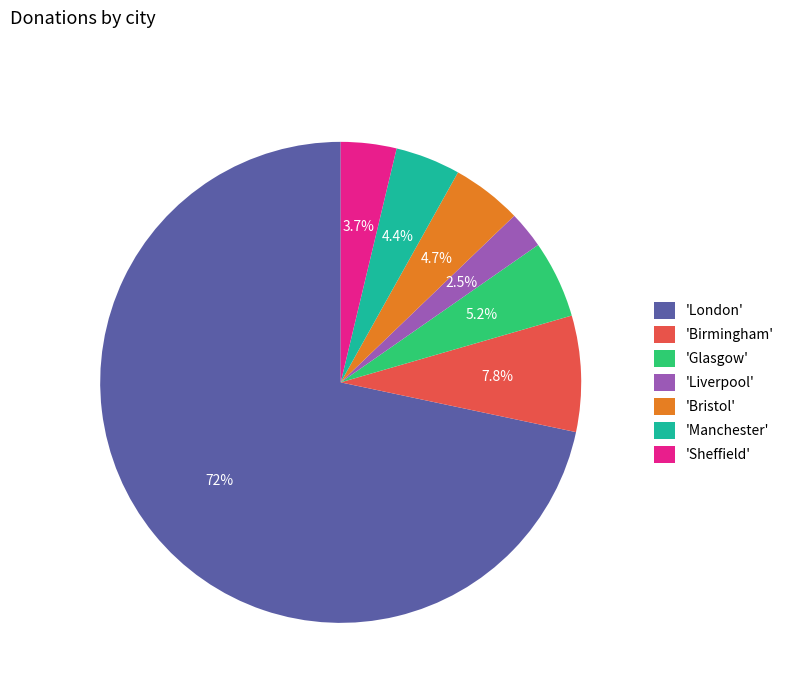

Is there any slice that represents more than half of the pie?

Yes